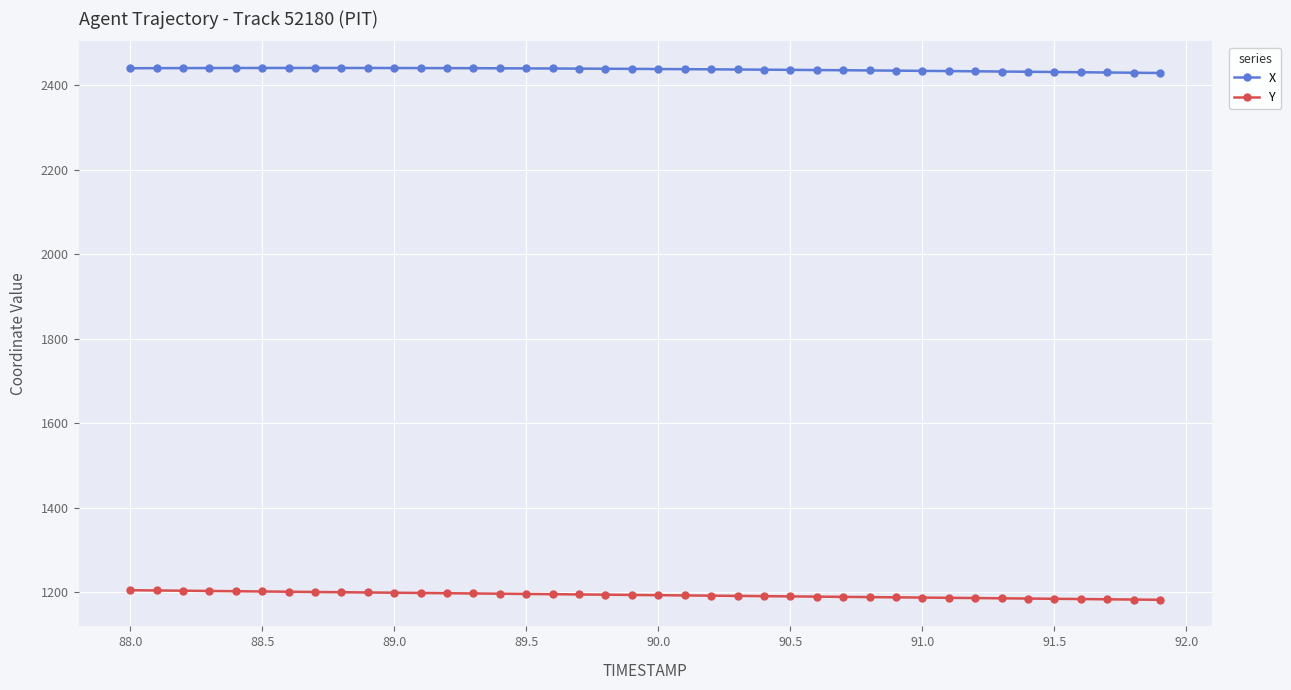

List the series in order of their overall mean, lowest first.

Y, X